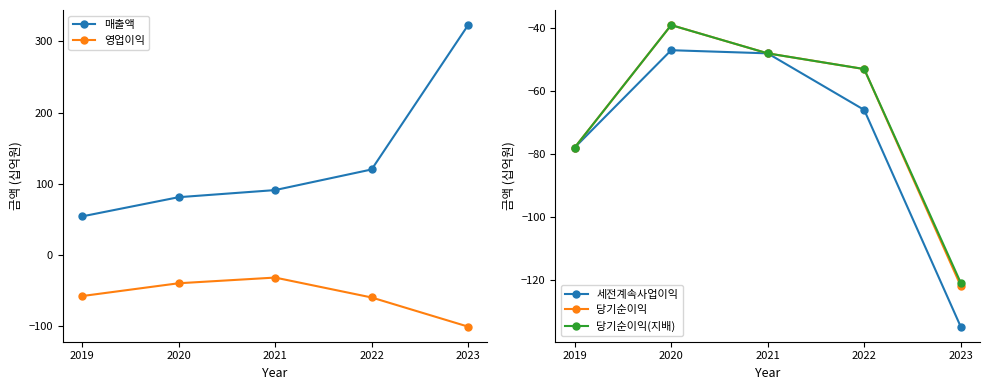

Is the value of 매출액 at 2021 greater than the value of 당기순이익(지배) at 2022?

Yes